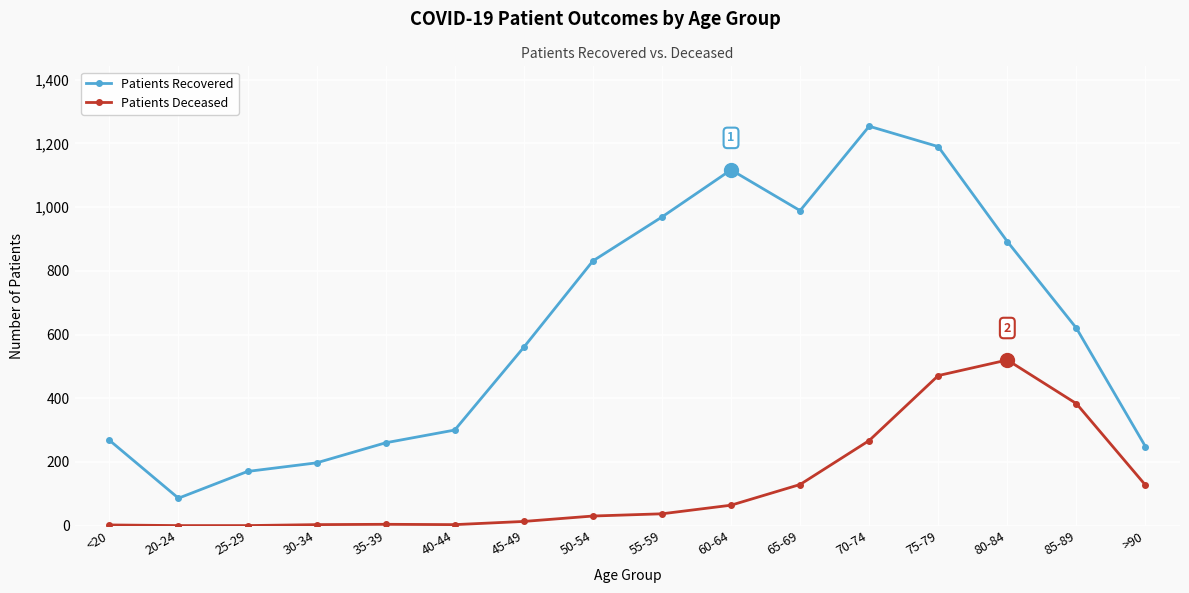

At which category is the sum across all series the highest?

75-79